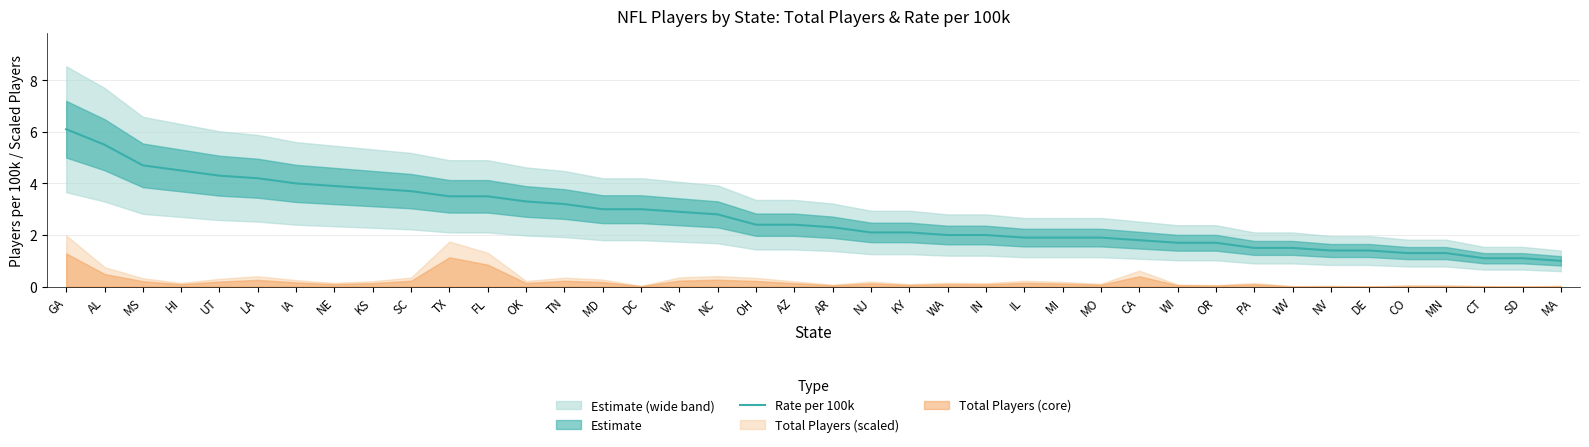

Is it true that the value at TX is 5.2?

False